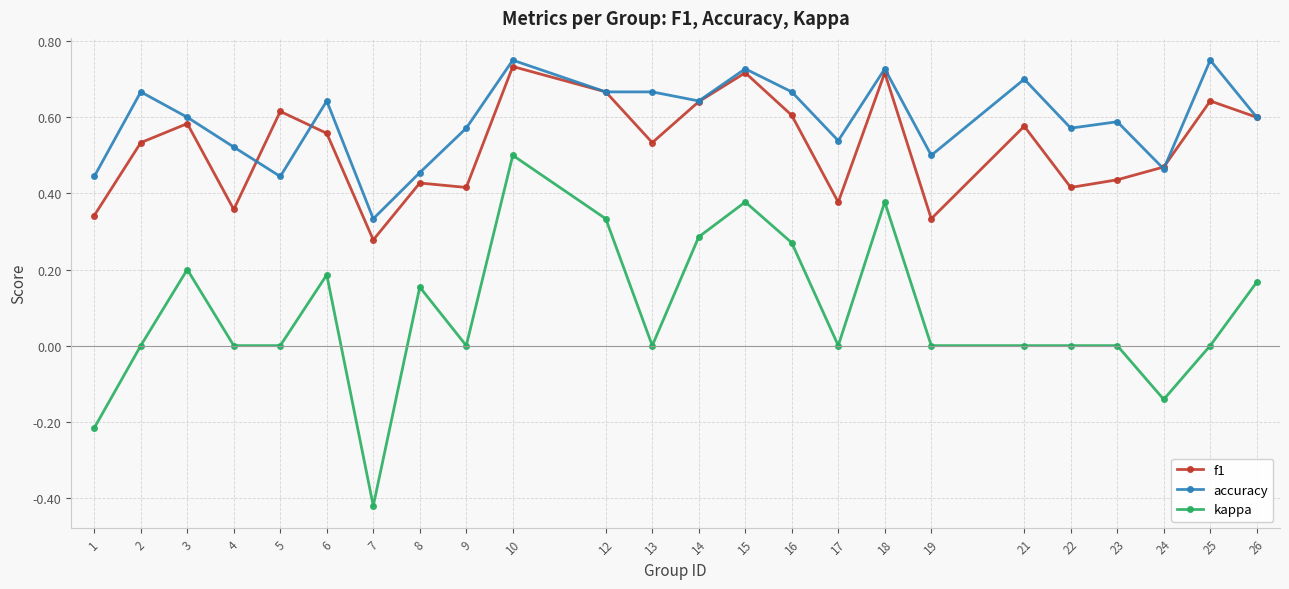

Is it true that kappa equals 0.6 at 22?

False